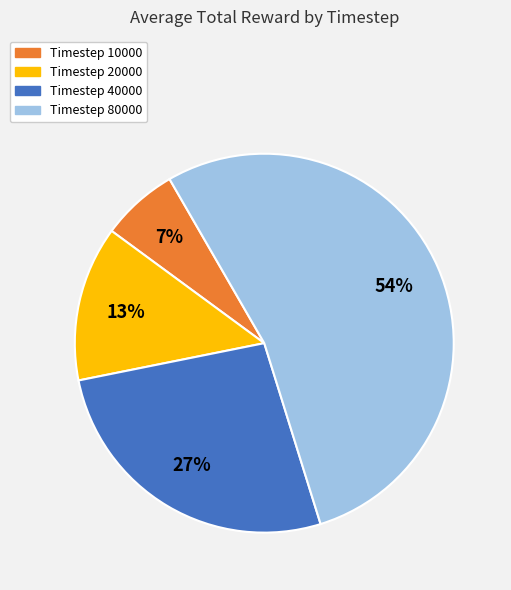

Is it true that Timestep 20000 is 13% of the pie?

True